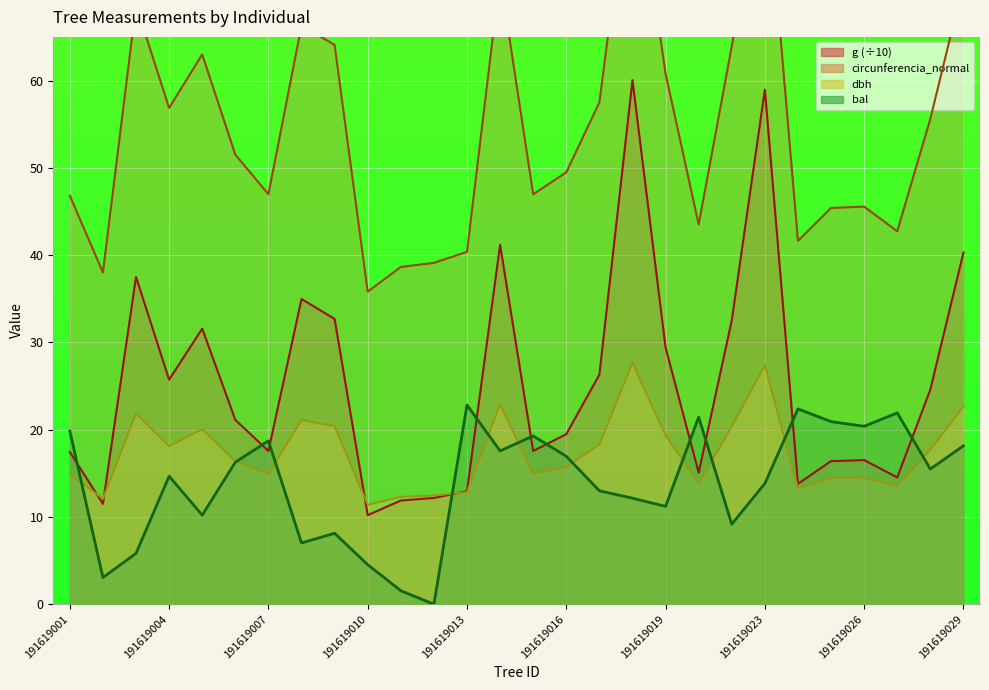

Which series changed the most between 191619028 and 191619029?

g